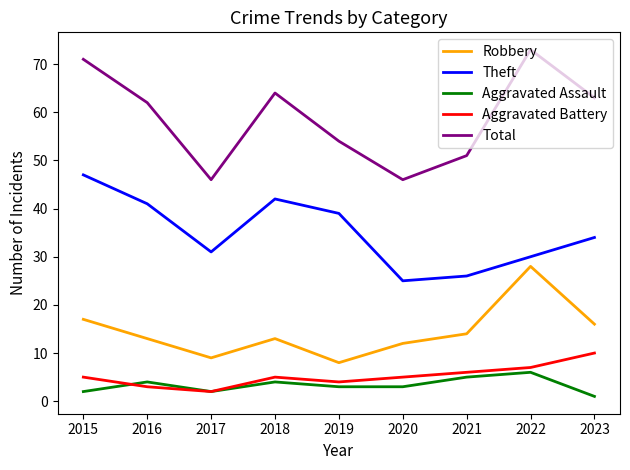

Which series has the largest range (max minus min)?

Total